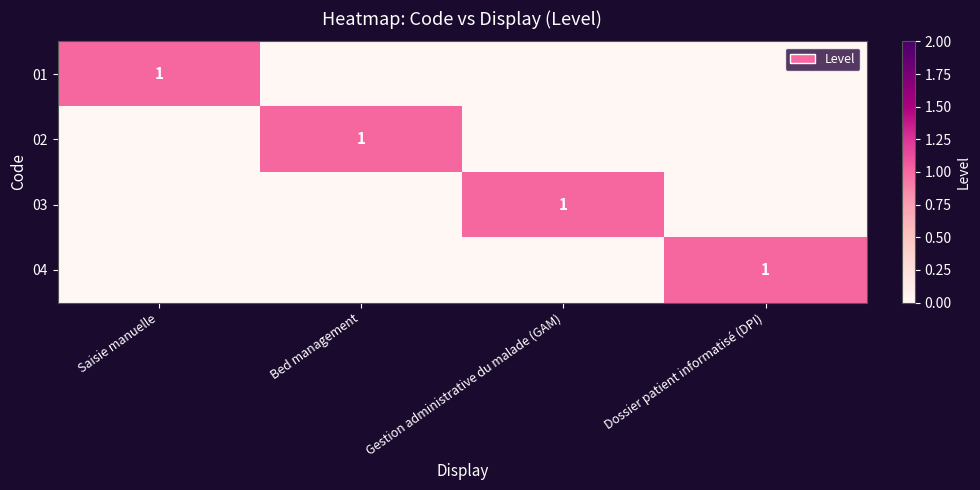

Is it true that 02 equals 2 at Bed management?

False